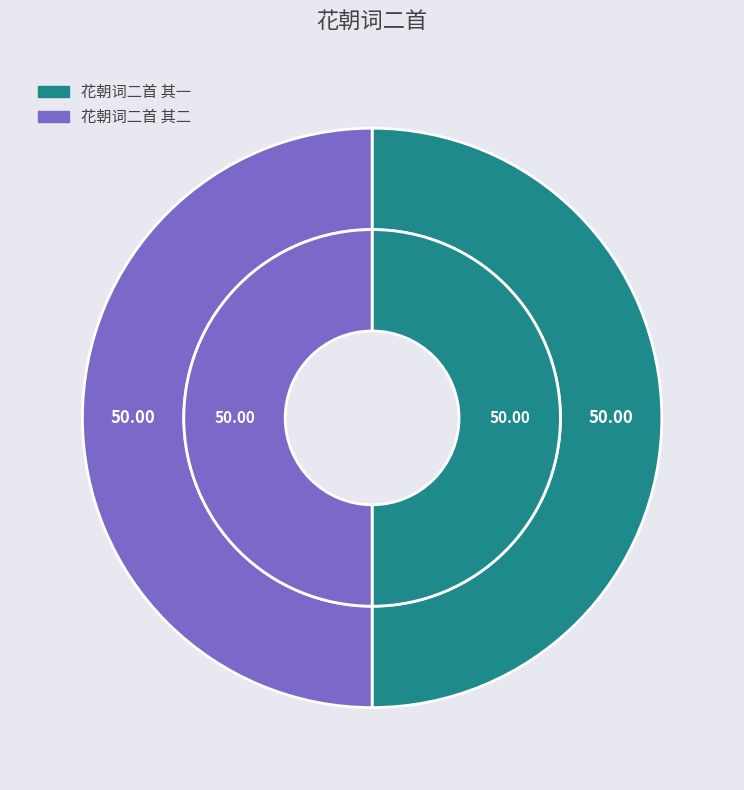

The 花朝词二首 其一 slice represents 63% of the pie. True or false?

False